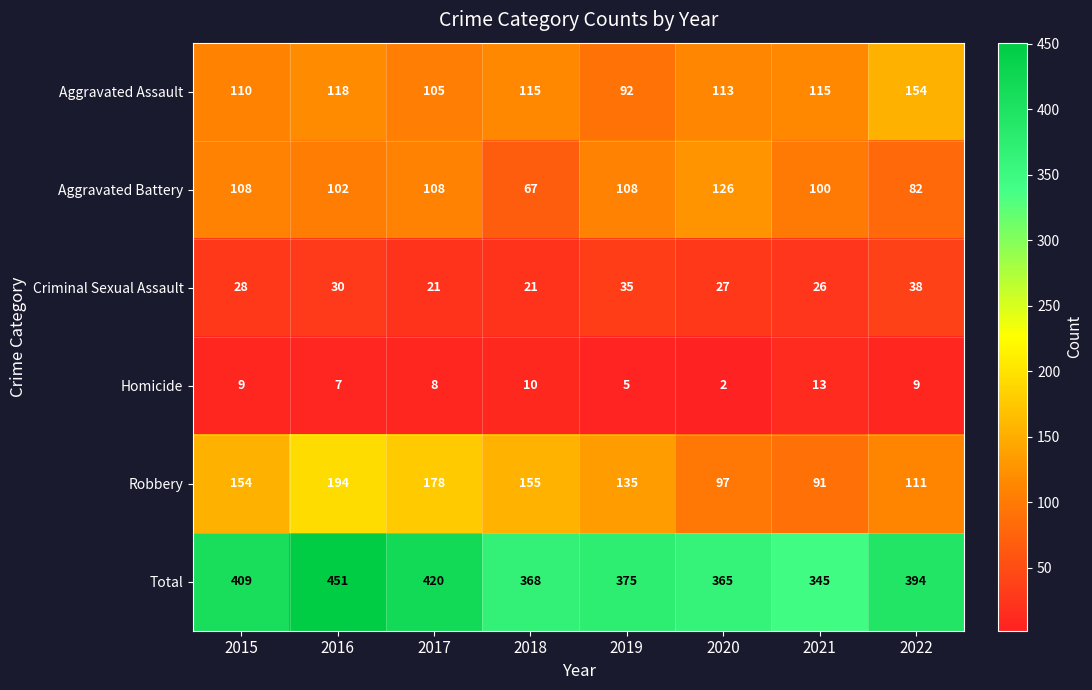

Count the number of data series in this chart.

6